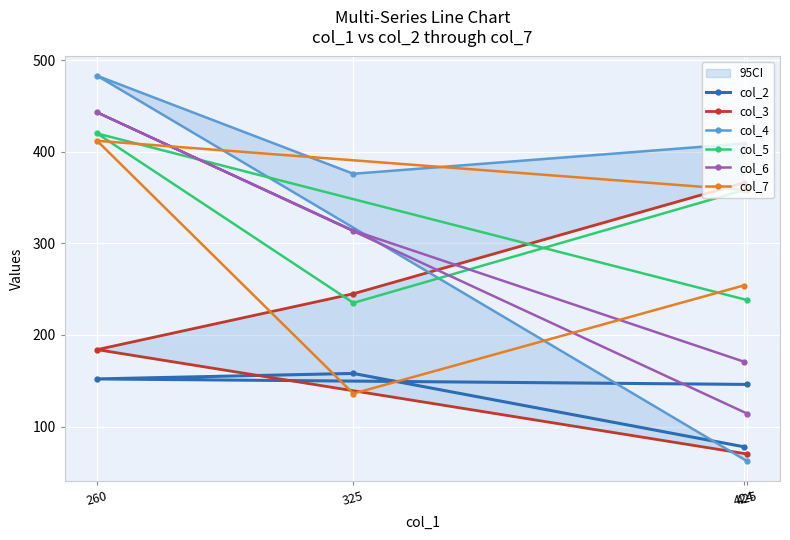

Where does the col_6 series first go above 314?

260